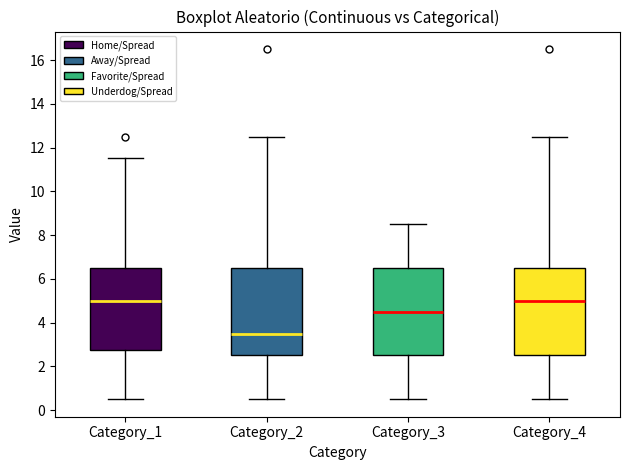

Reading left to right, transcribe this box plot: for each box, give where its median line is, the range the box spans, and where its two whiskers end, as read against the y-axis. The values are not printed on the chart, so give them approximately, as read against the axis.

Category_1: median 5.0, box 2.8 to 6.6, whiskers 0.6 to 11.6
Category_2: median 3.6, box 2.6 to 6.6, whiskers 0.6 to 12.6
Category_3: median 4.6, box 2.6 to 6.6, whiskers 0.6 to 8.6
Category_4: median 5.0, box 2.6 to 6.6, whiskers 0.6 to 12.6